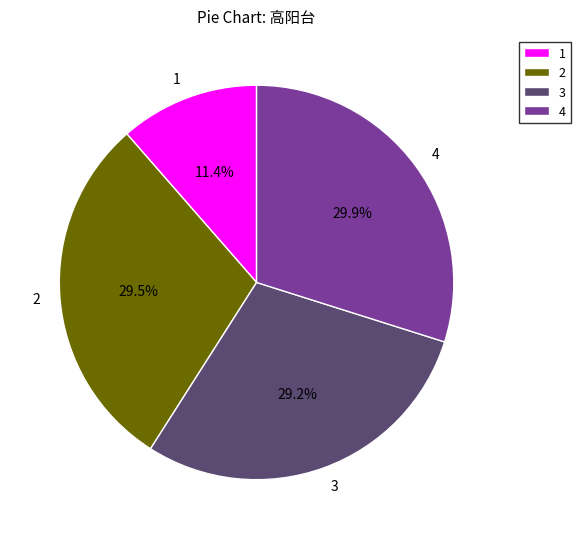

How much of the chart is everything except 1?

88.6%